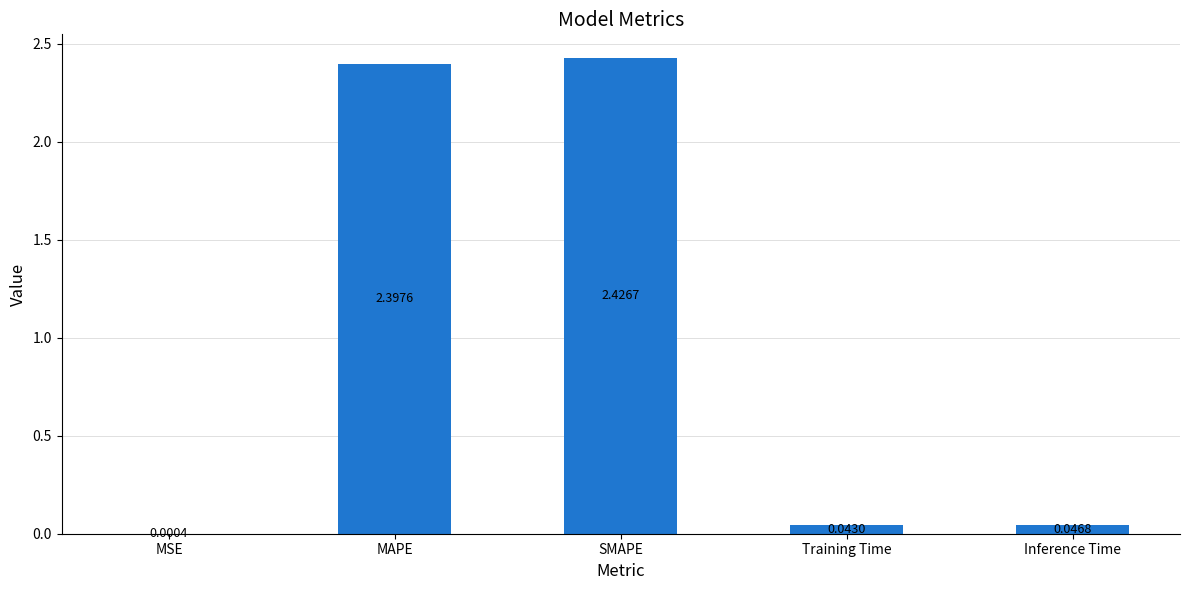

At which category does the chart reach its peak across all series?

SMAPE